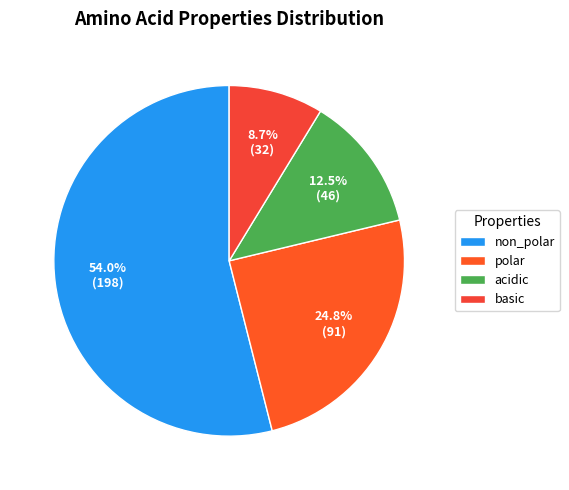

Do basic and non_polar together represent more than half of the pie?

Yes